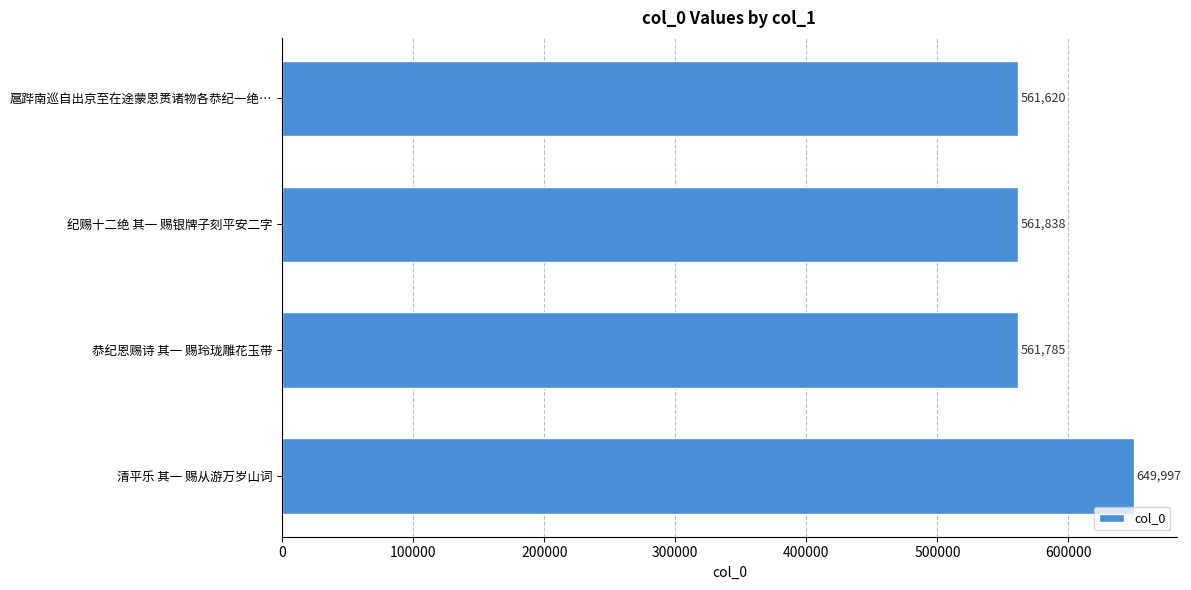

How many values are below 561838?

2